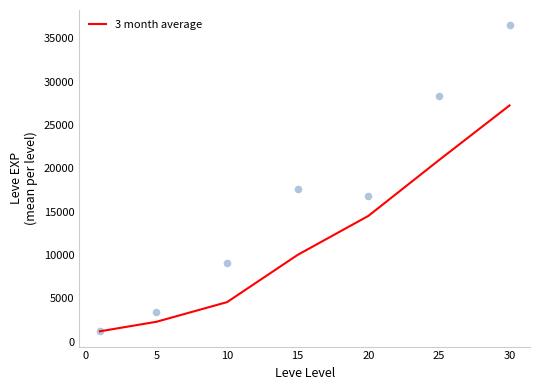

The value of 3 month average at 20 is 9251.8. True or false?

False